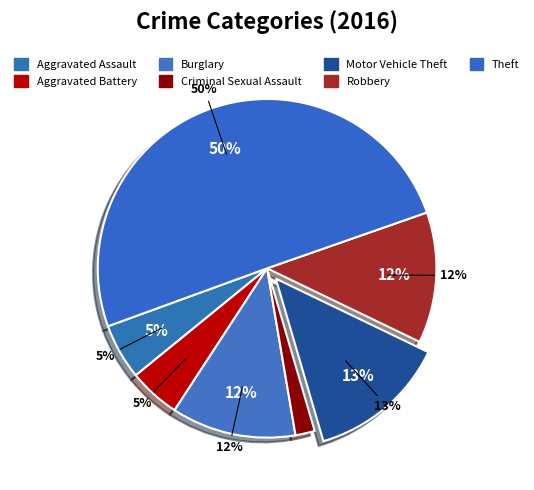

To the nearest percent, what is the difference between the largest and smallest slice percentages?

48%